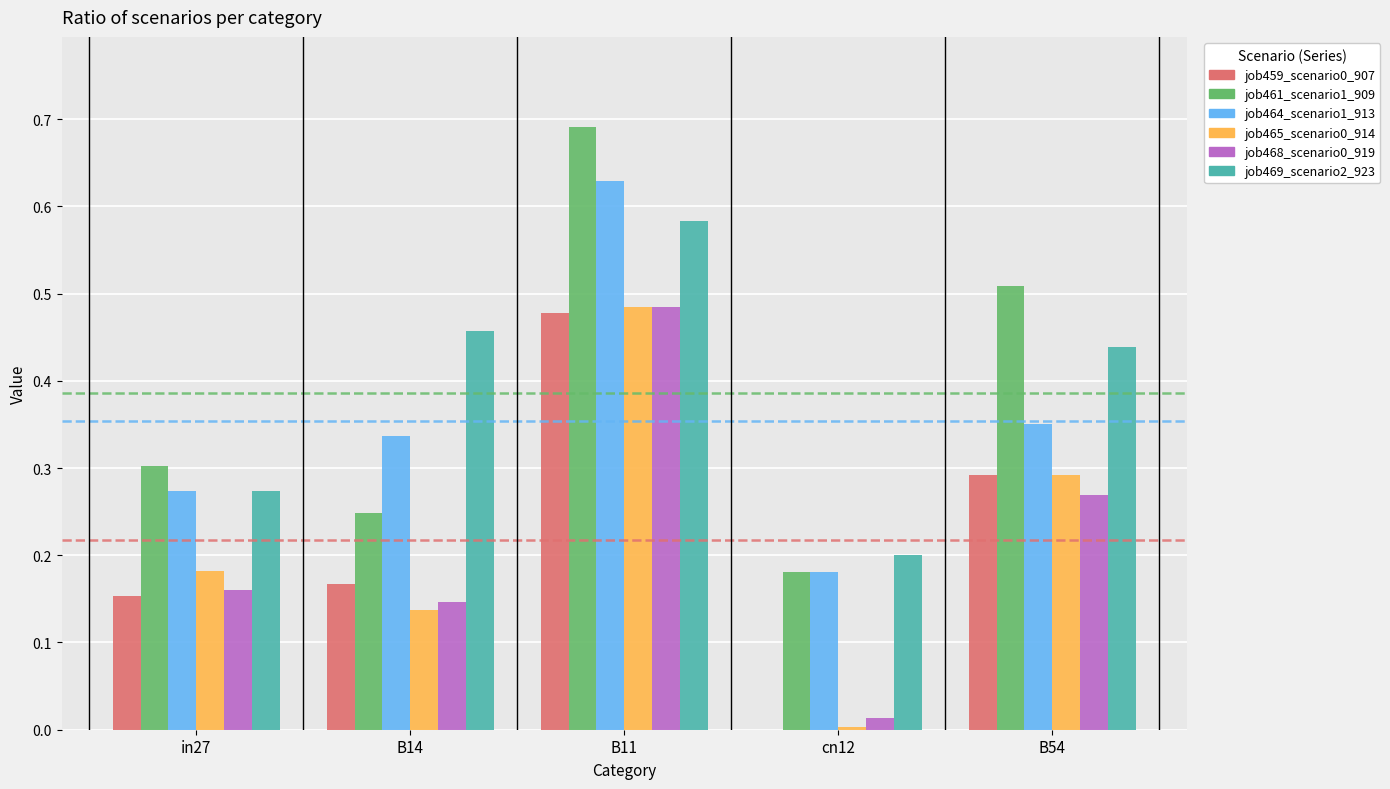

Which category has the highest value in the job465_scenario0_914 series?

B11